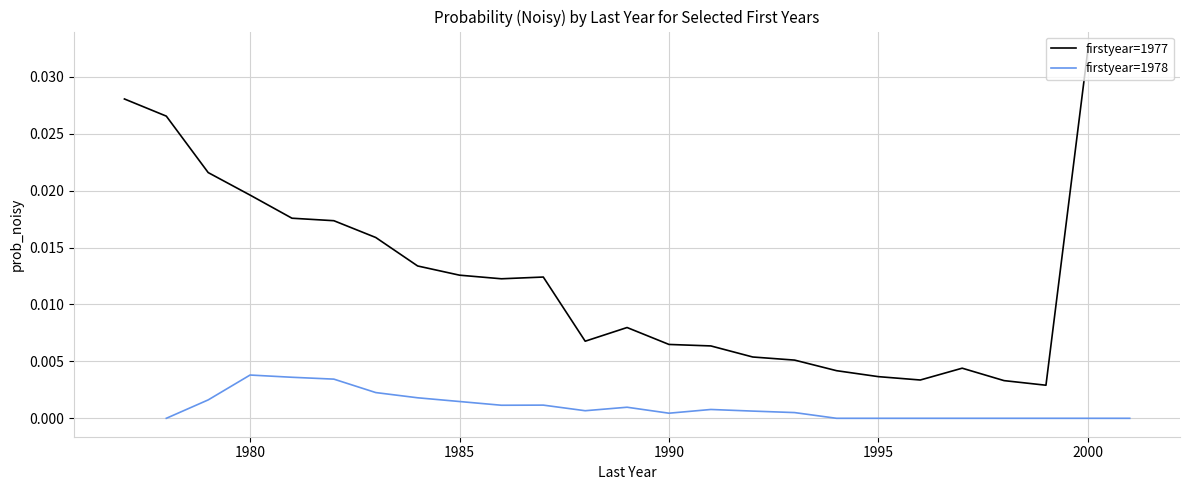

Does the chart display data point markers on the line(s)?

No